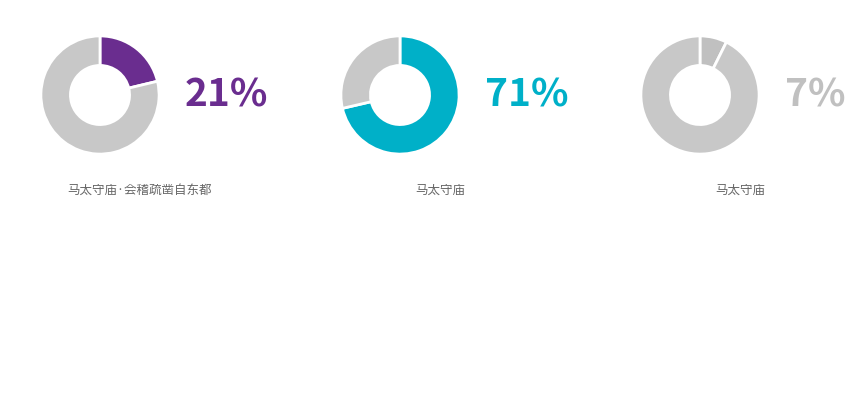

How much of the chart is everything except 马太守庙·会稽疏凿自东都?

78.7%